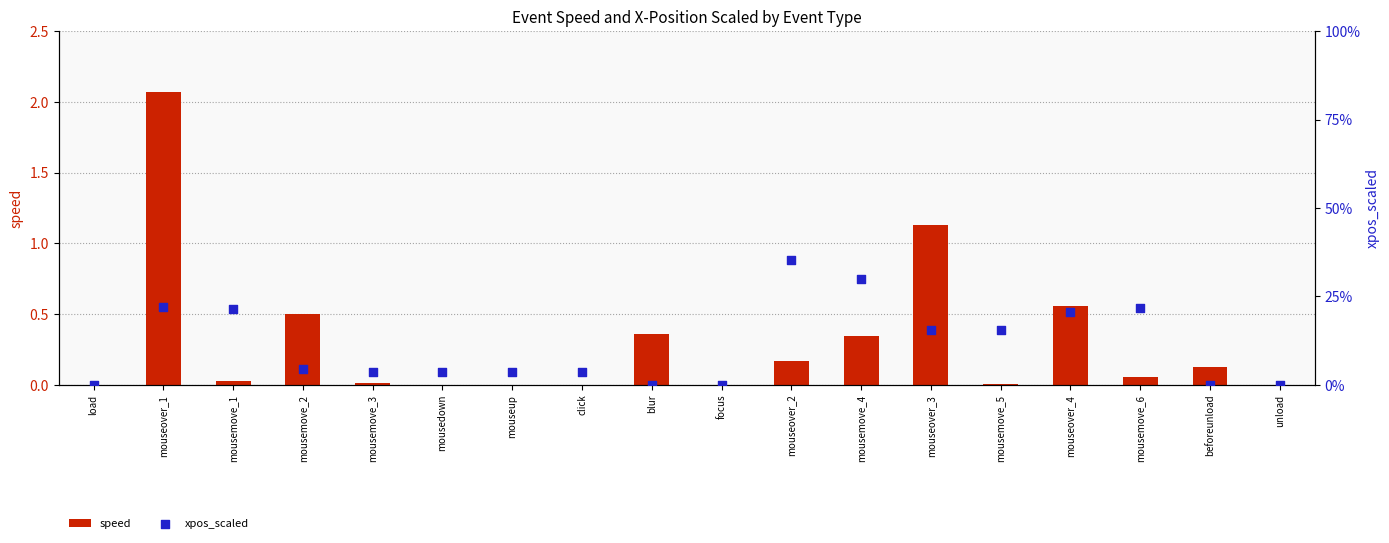

Which series has the largest total across all categories?

speed